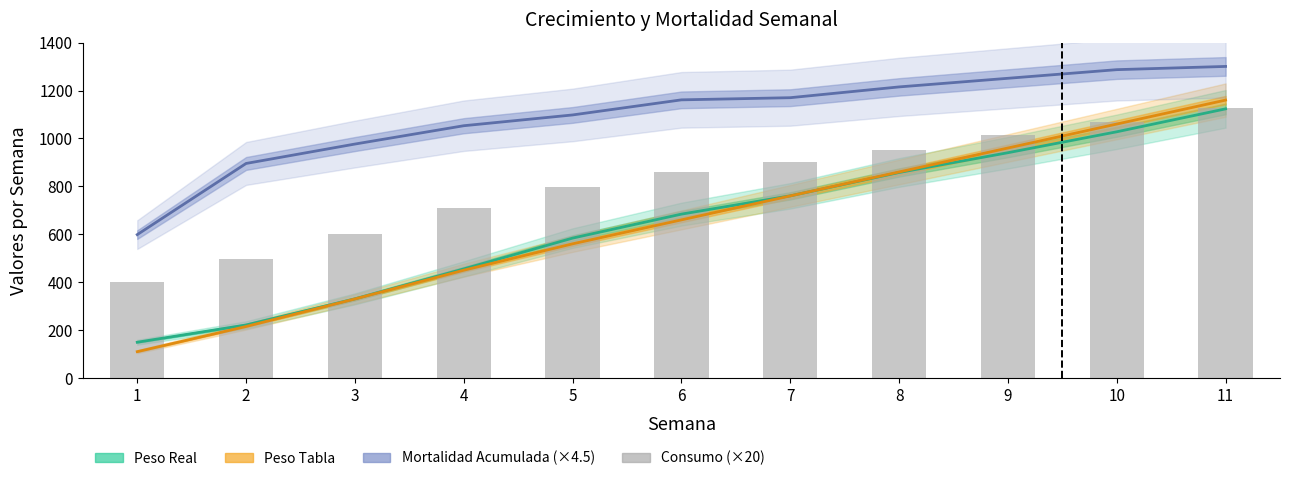

Does the chart contain stacked bars?

No